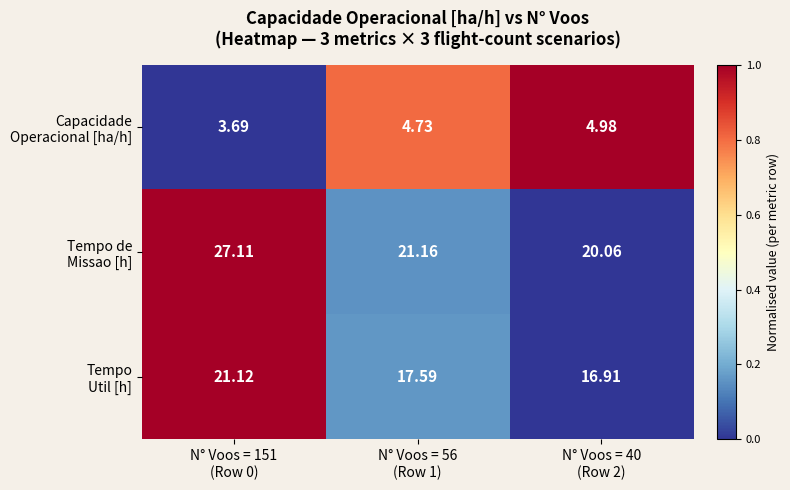

Between N° Voos = 56 (Row 1) and N° Voos = 40 (Row 2), which series saw the biggest shift?

Capacidade Operacional [ha/h]